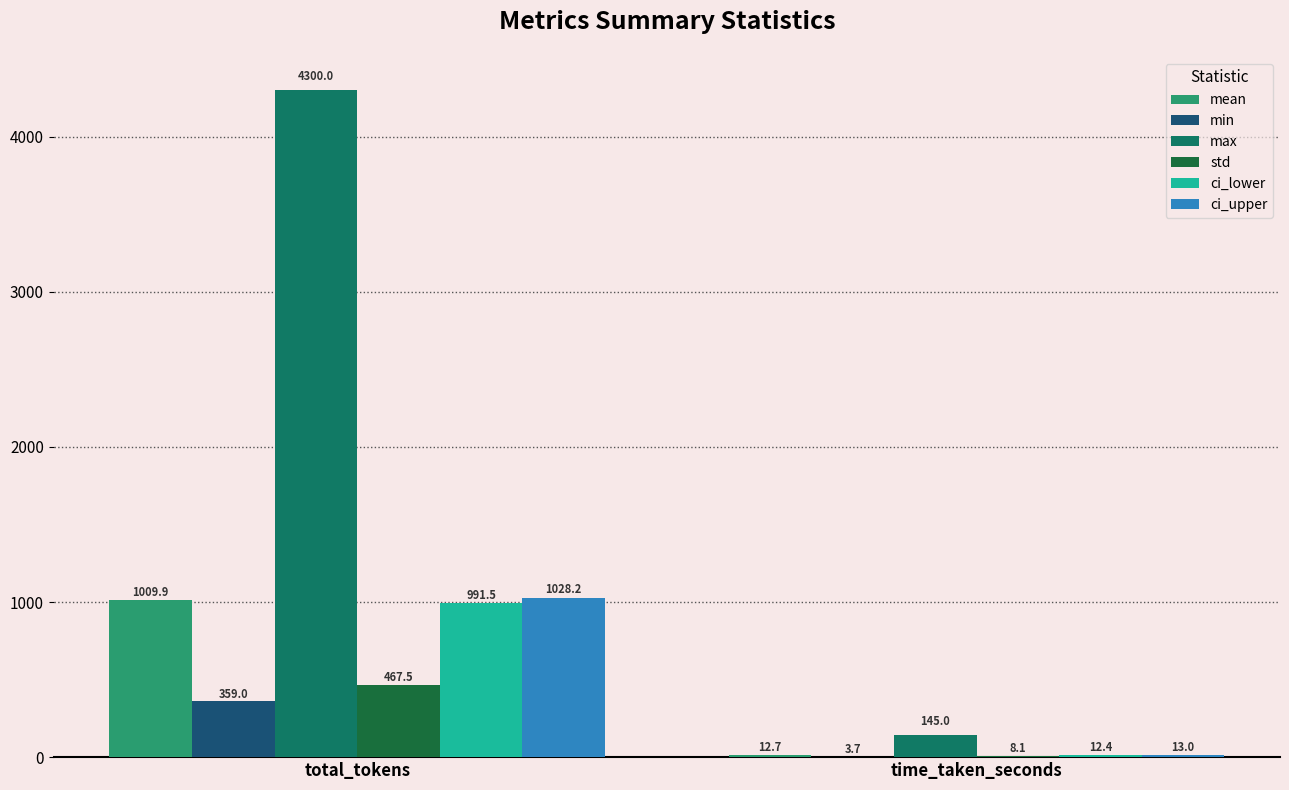

What is the highest value of the std series?

467.5